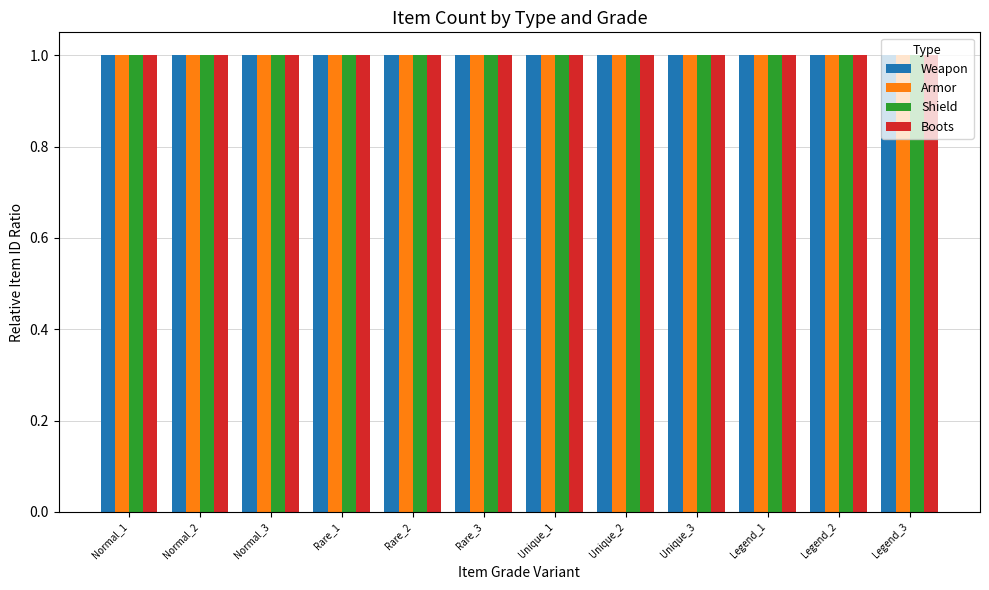

The value of Boots at Rare_3 is 1.0. True or false?

True